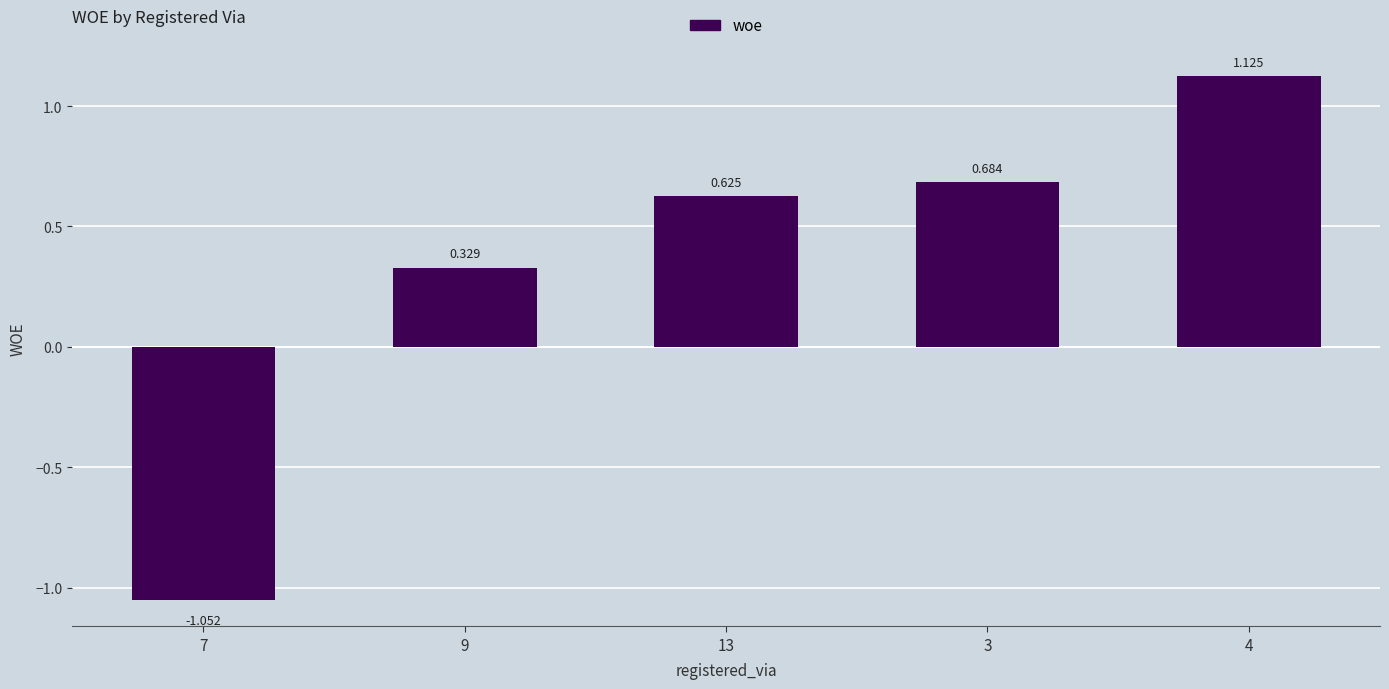

Reading left to right, list all the values displayed in this chart.

7=-1.1	9=0.3	13=0.6	3=0.7	4=1.1